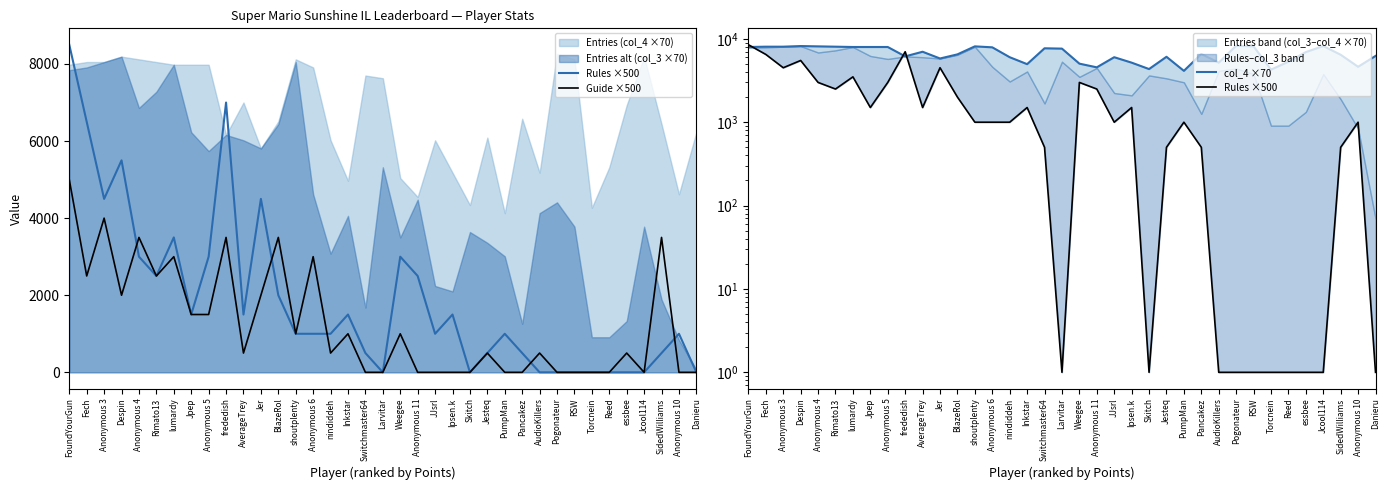

How many data points in Guide ×500 are above 500?

17